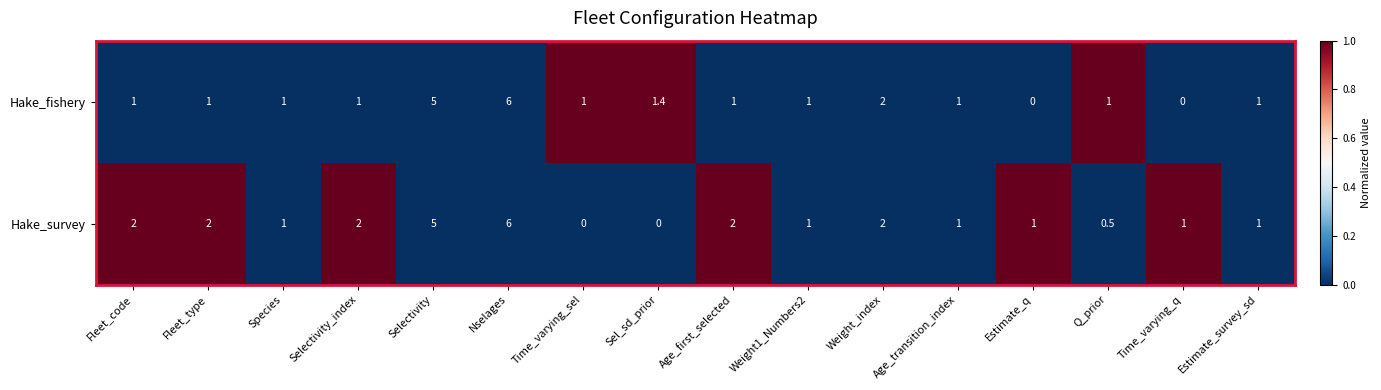

Which category has the highest value in the Hake_fishery series?

Nselages